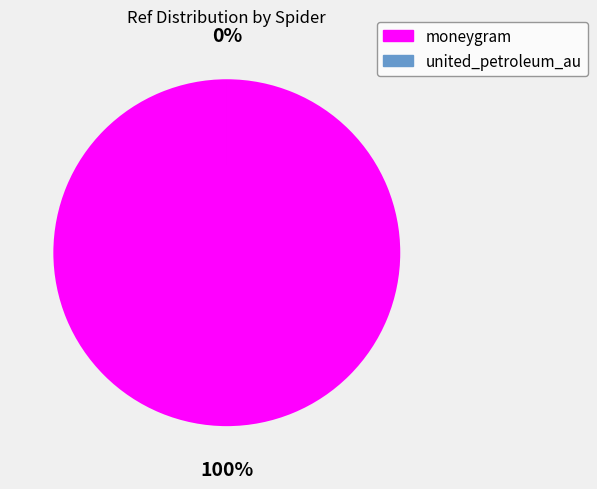

Is there a majority slice in this chart?

Yes